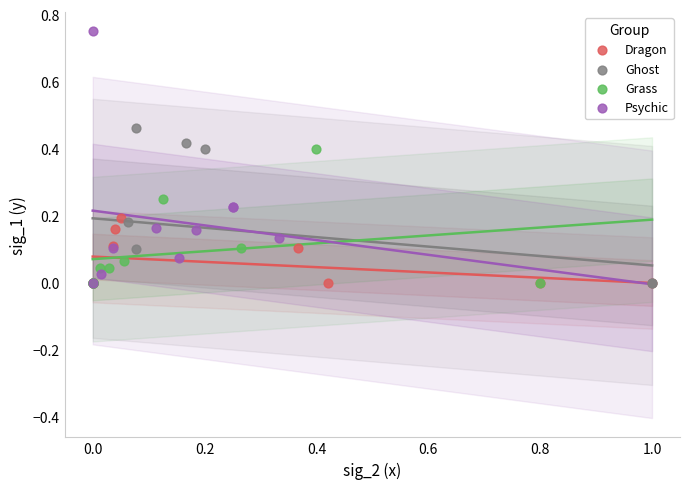

Which series has the widest spread of Y values?

Psychic